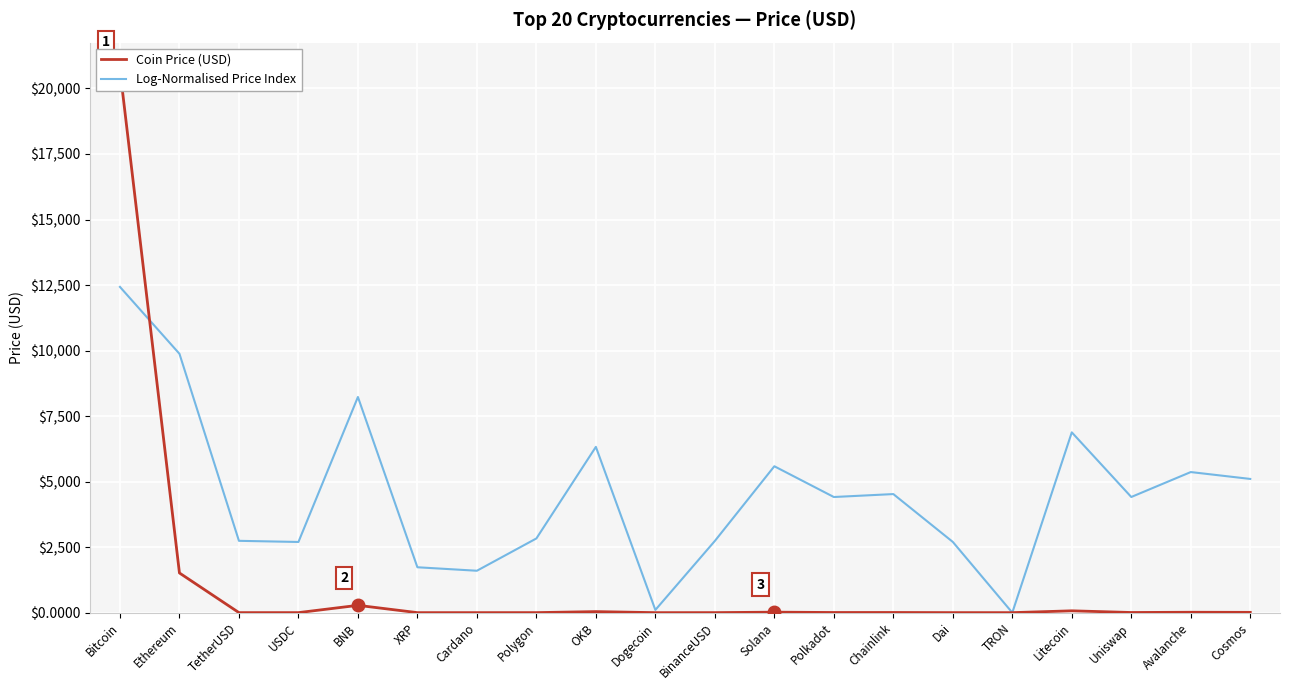

How many intersections are there between Coin Price (USD) and Log-Normalised Price Index?

3